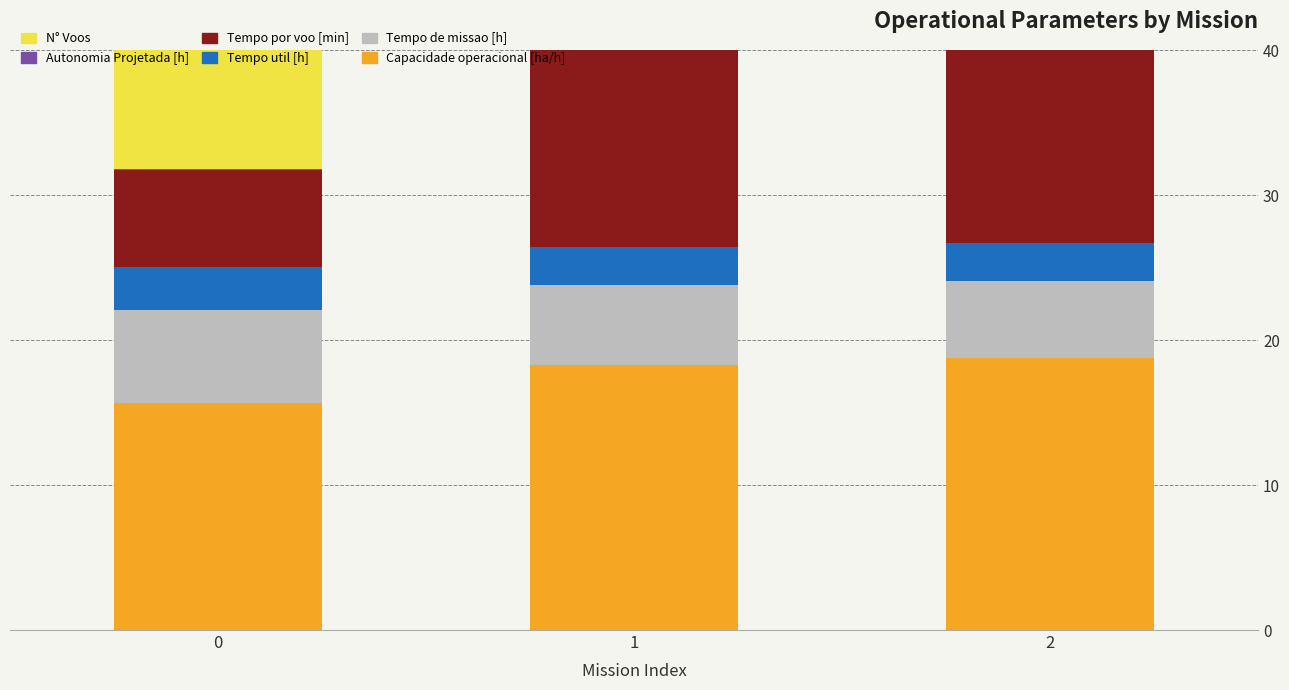

How many bars are there in total?

18